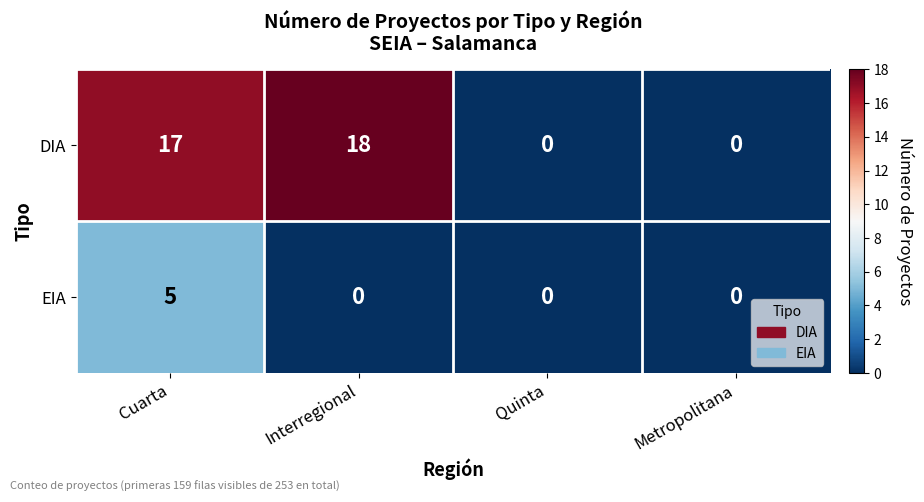

What is the total value across all series at Cuarta?

22